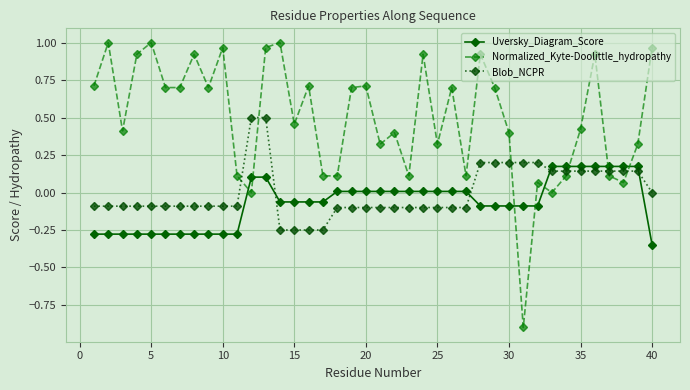

Does the chart display data point markers on the line(s)?

Yes